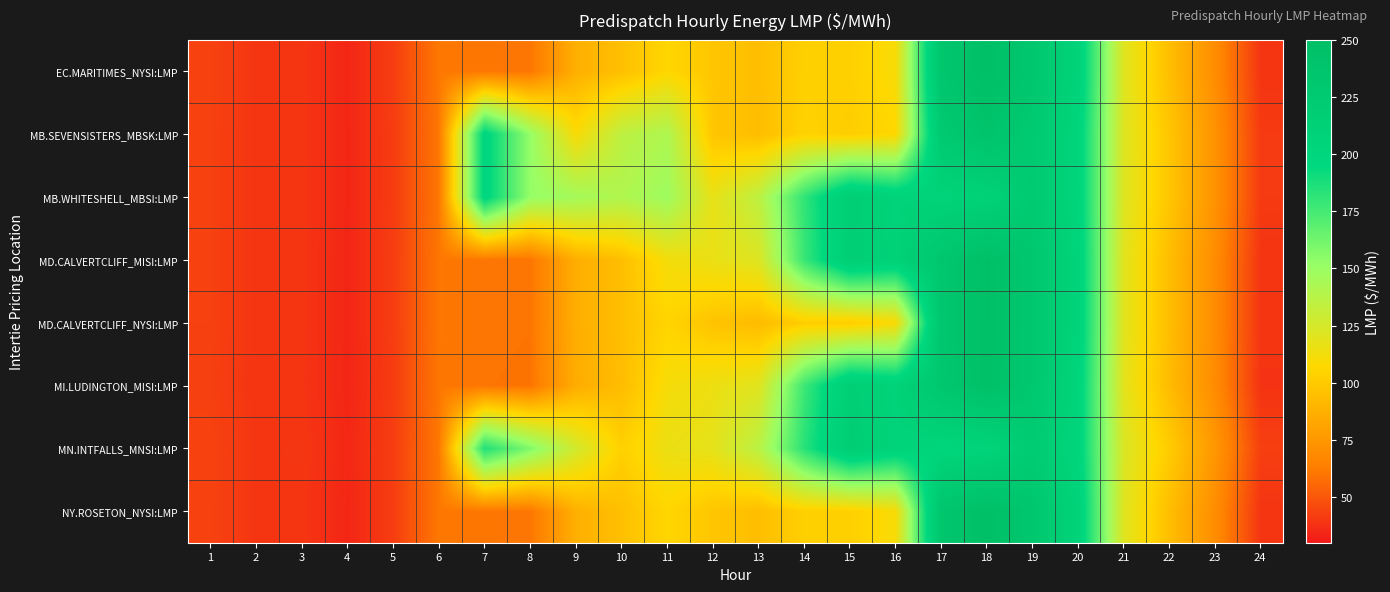

At how many categories does at least one series exceed 116?

15